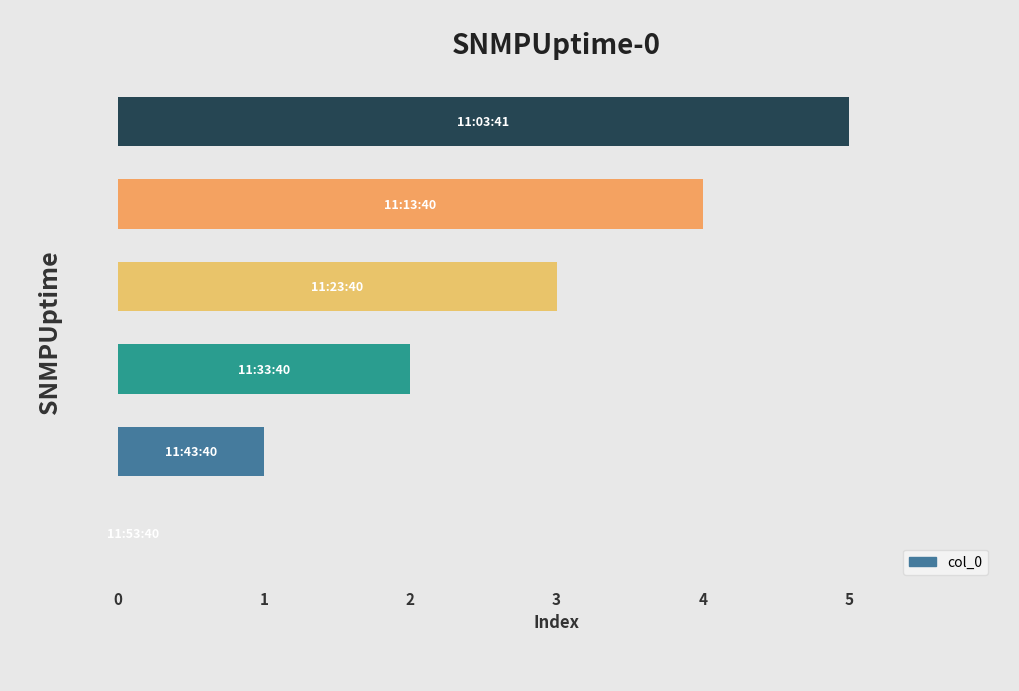

What is the greatest value displayed?

5